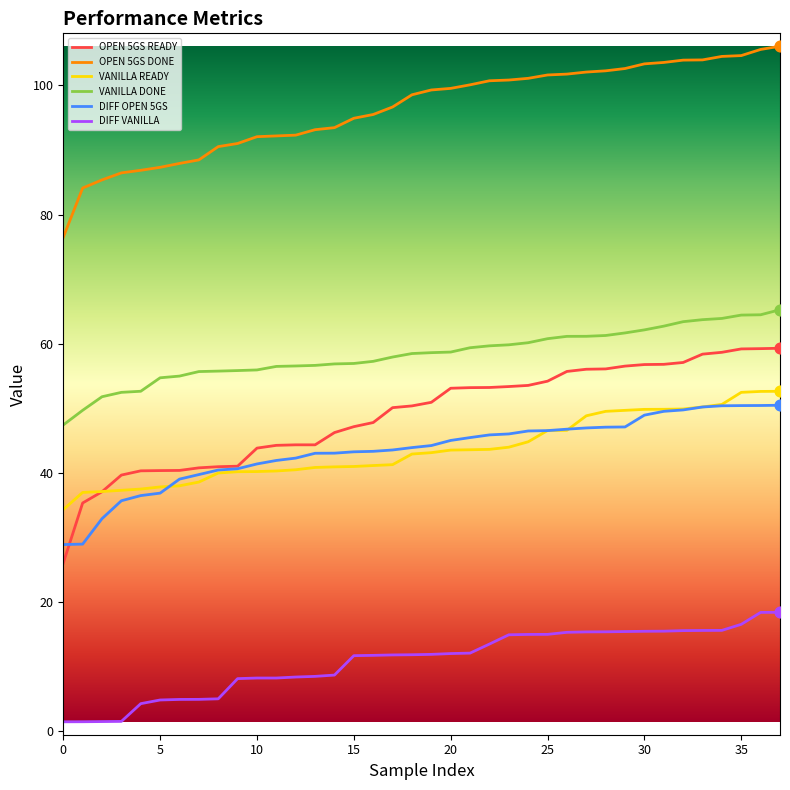

Which series has the largest total across all categories?

OPEN 5GS DONE